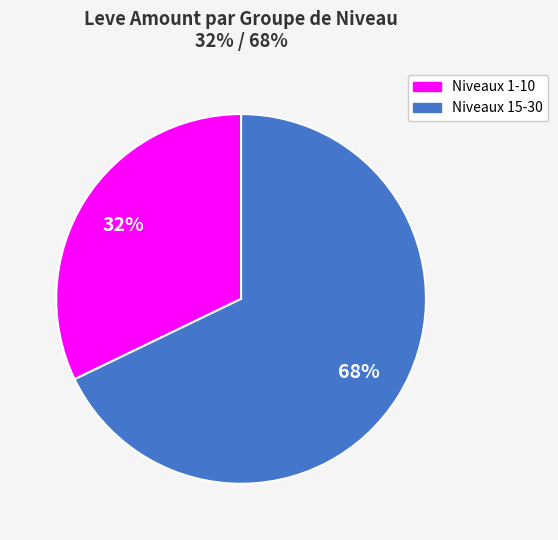

Which category has the smallest portion of the pie?

Niveaux 1-10